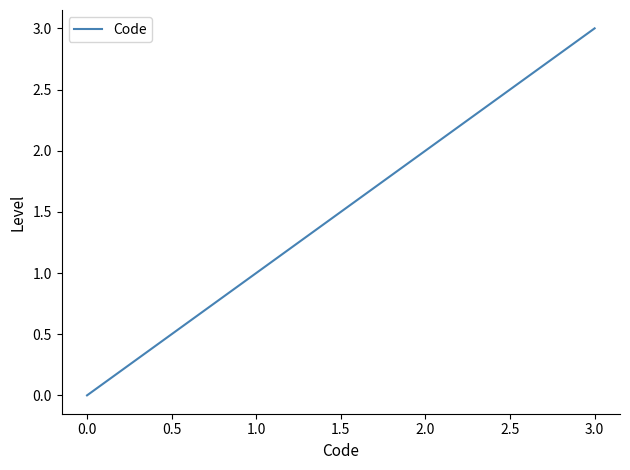

Is it true that the value at 2.0 is 1?

False